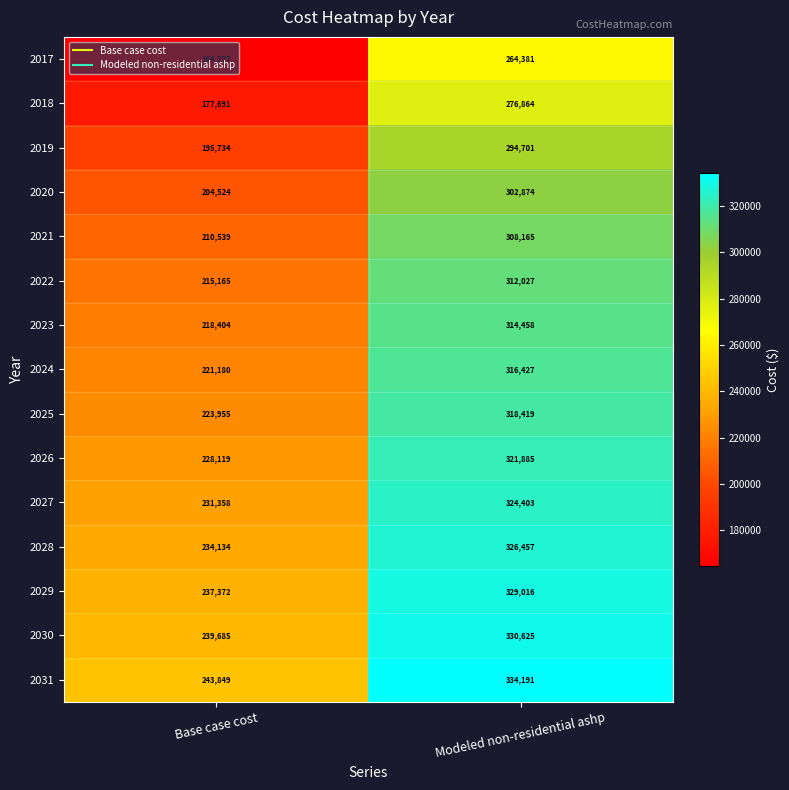

What is the difference between the highest and lowest values at Modeled non-residential ashp?

69810